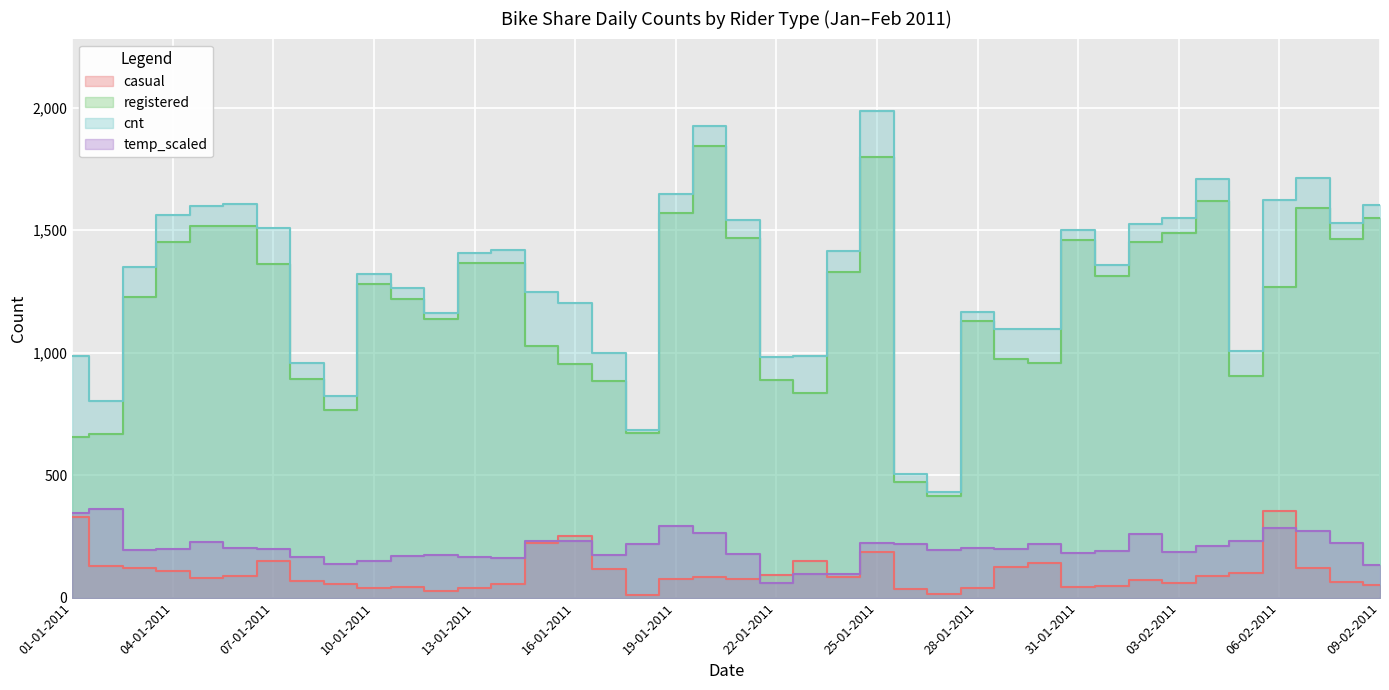

How many categories are shown in the chart?

40